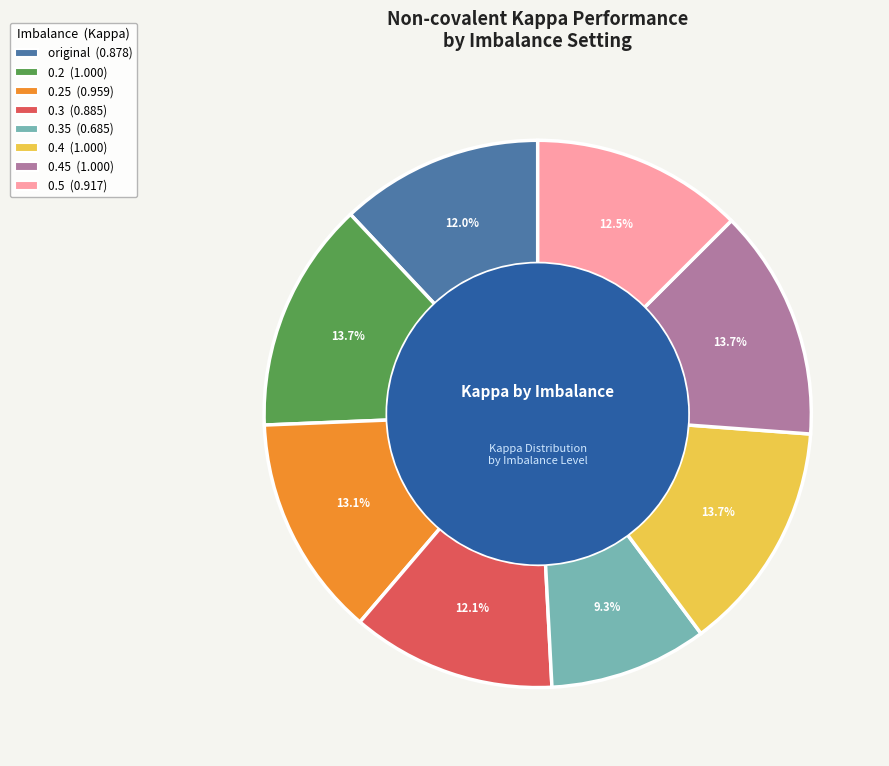

Does any single category account for the majority?

No